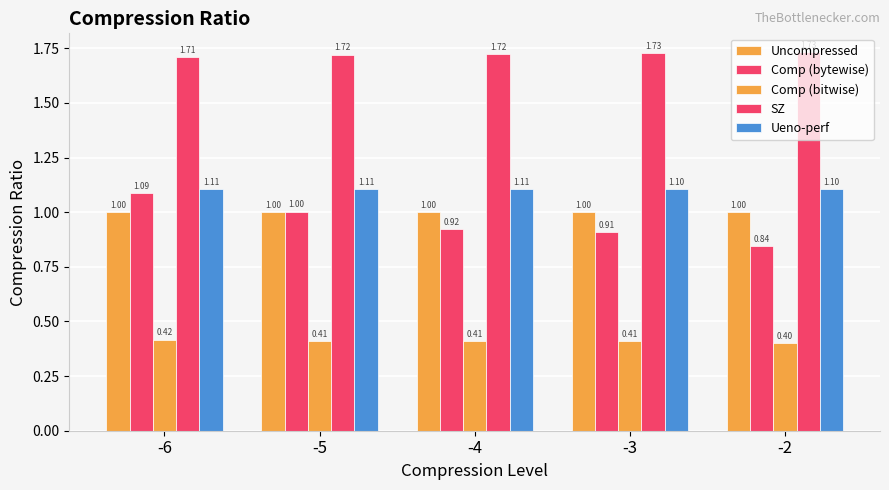

What is the difference between the highest and lowest values at -4?

1.3